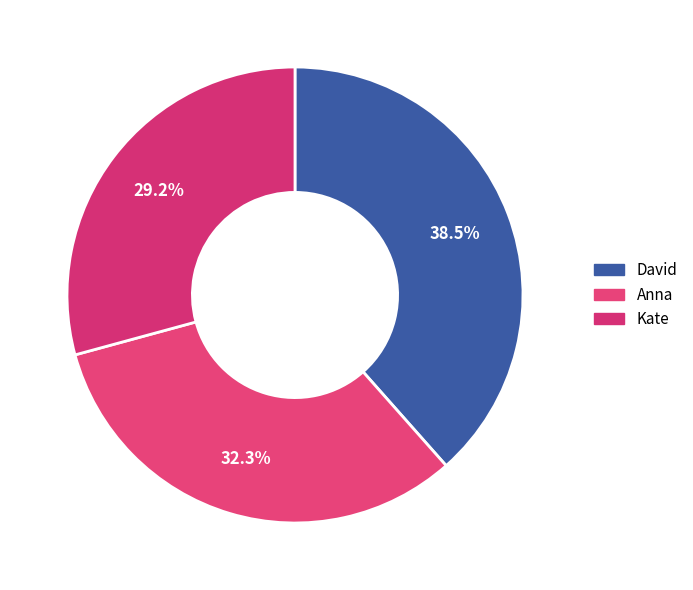

What portion of the pie excludes David?

61.5%